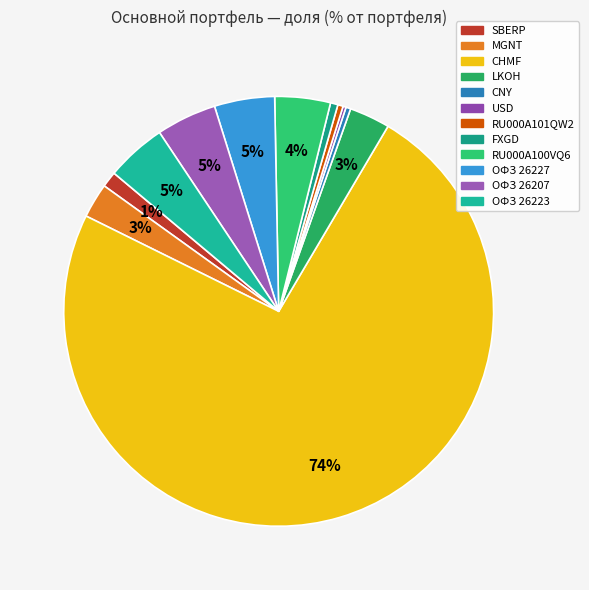

Between CNY and RU000A100VQ6, which is larger?

RU000A100VQ6